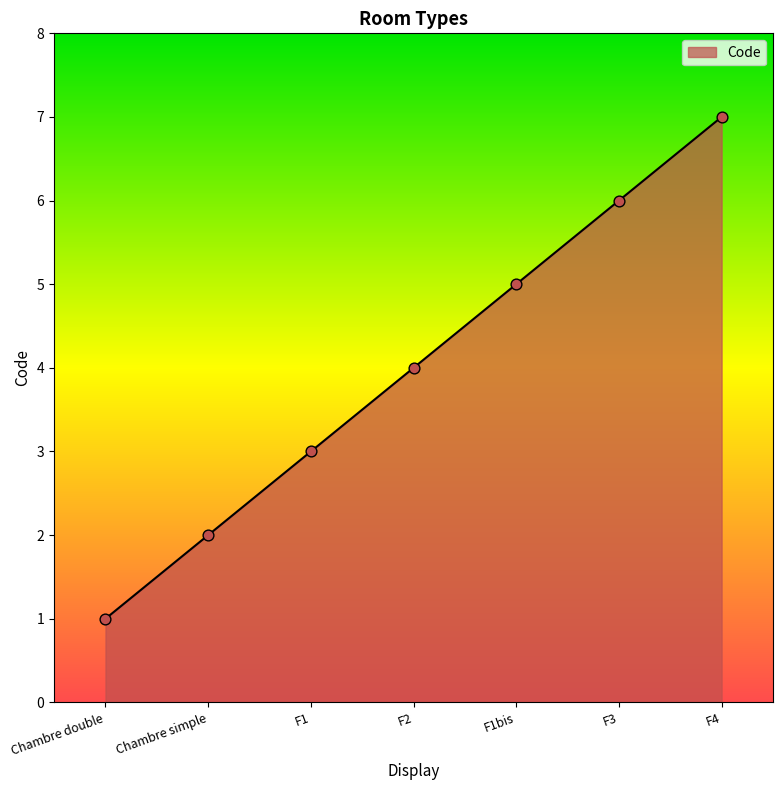

Approximately how many times larger is the value at F1bis compared to Chambre simple?

2.5